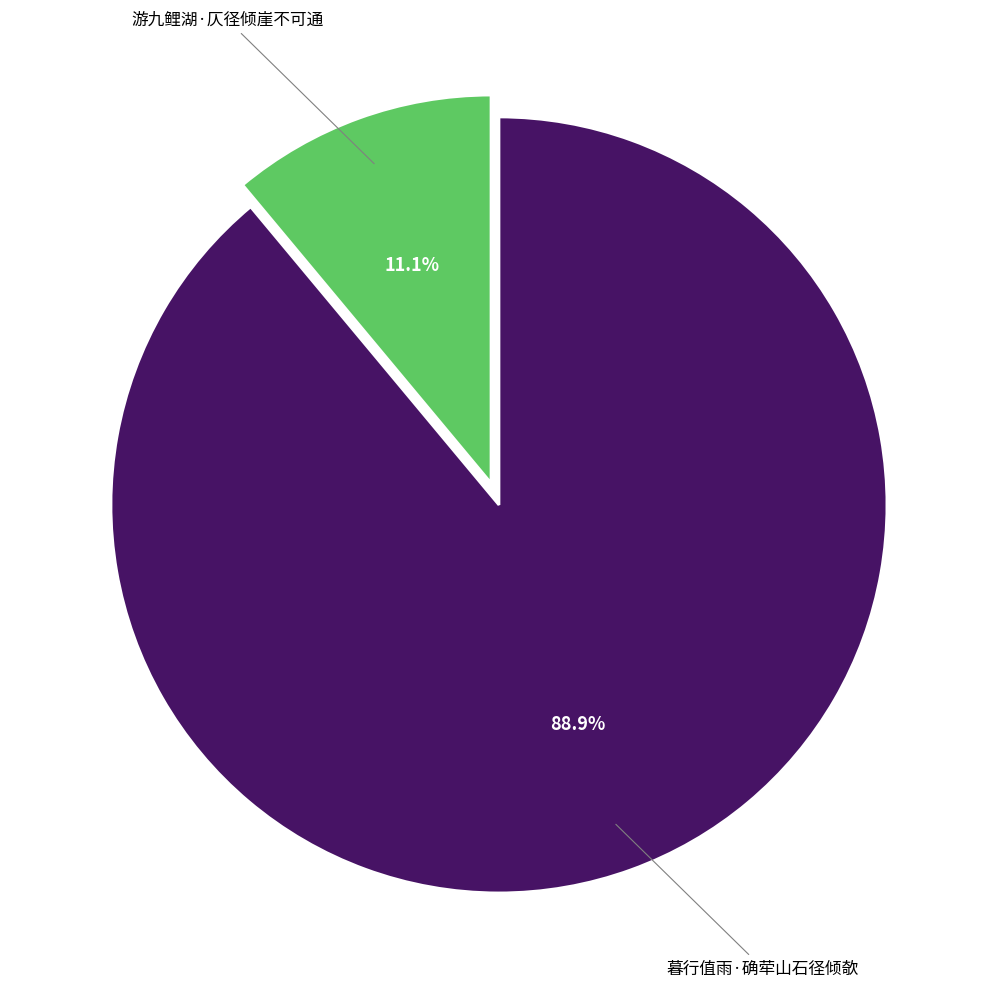

Is there any slice that represents more than half of the pie?

Yes